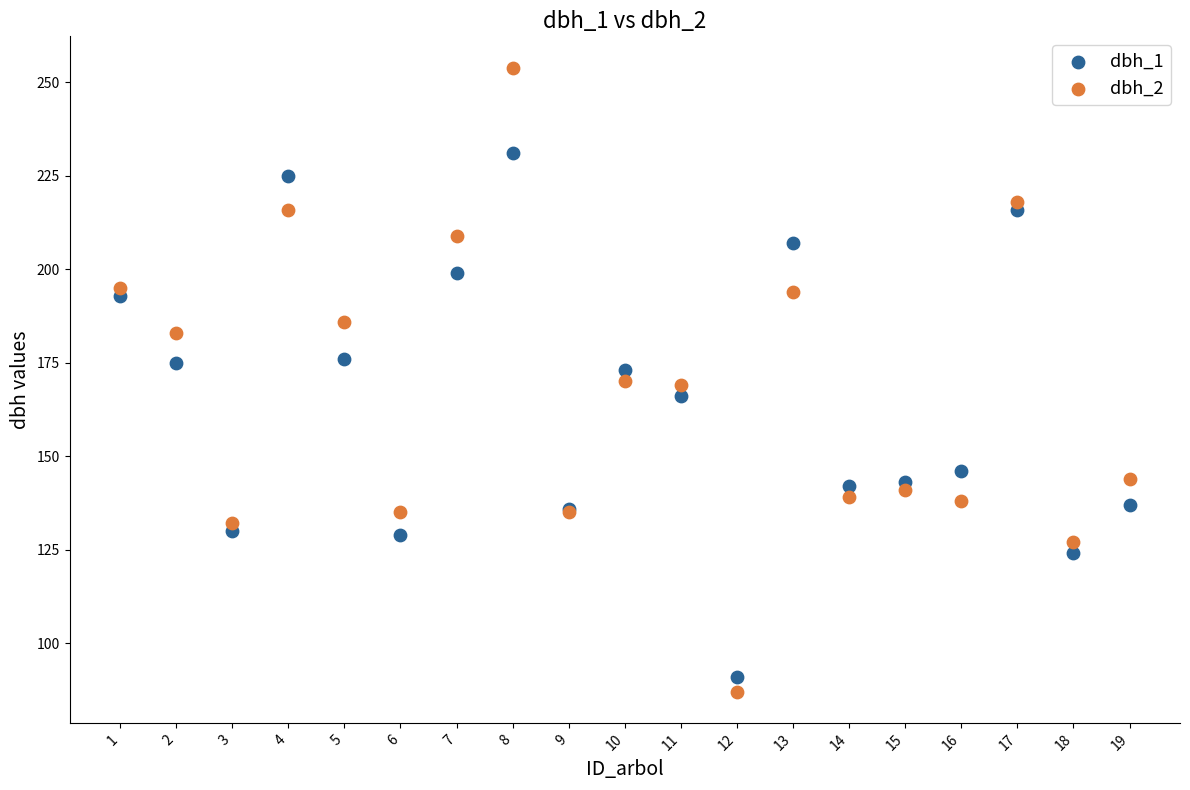

Which series has the largest Y range (max minus min)?

dbh_2